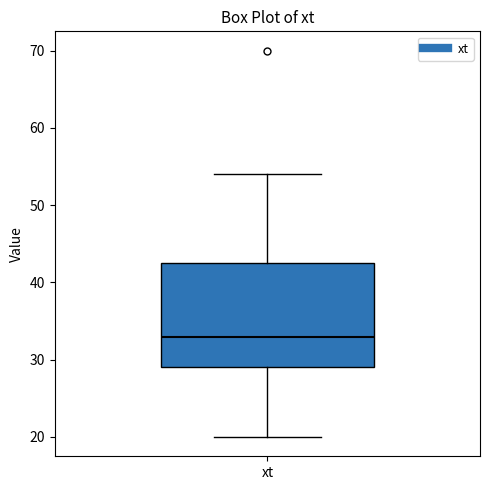

Read this box plot against the y-axis: the position of the median line, the range covered by the box, and the ends of both whiskers. The values are not printed on the chart, so give them approximately, as read against the axis.

median 33, box 29 to 43, whiskers 20 to 54